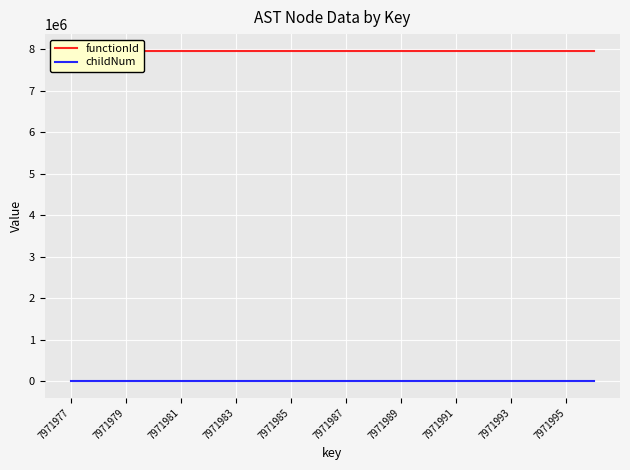

Which category has the highest value in the childNum series?

19